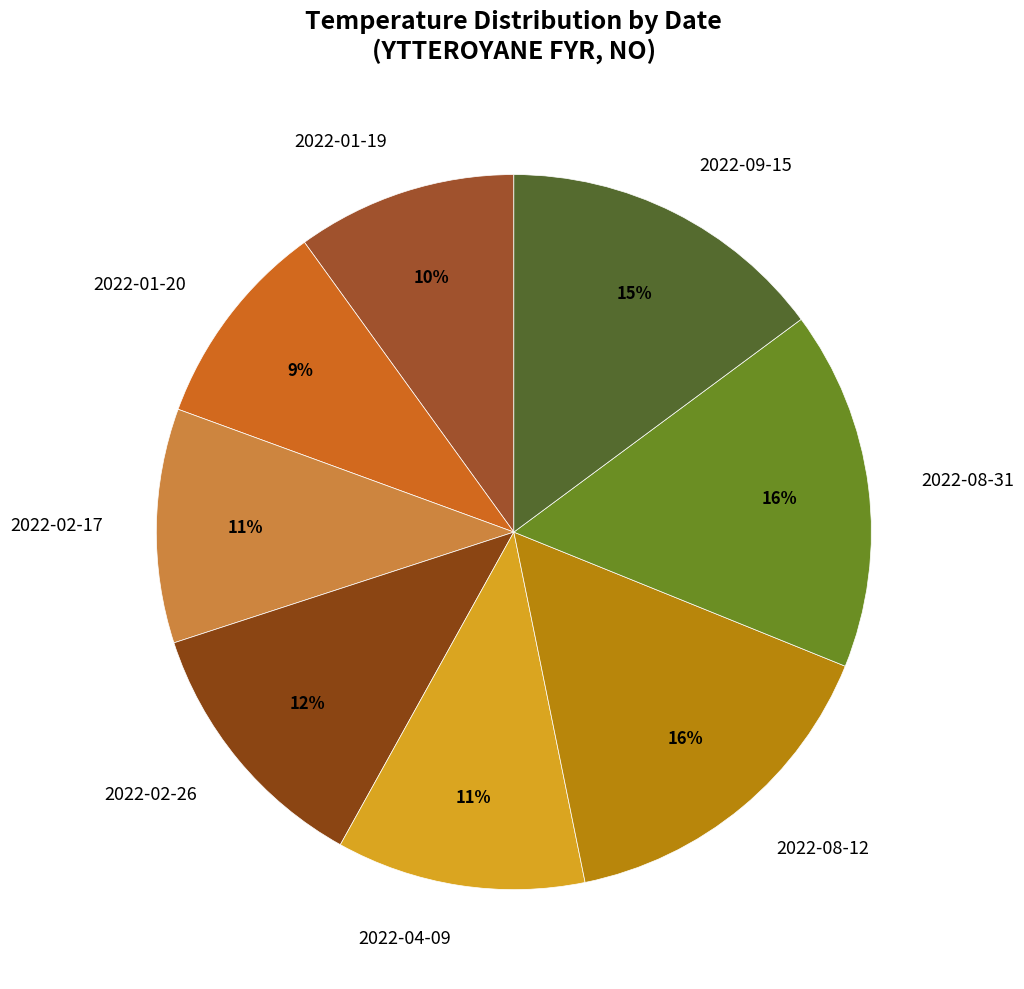

What is the ratio of the value at 2022-04-09 to the value at 2022-08-31?

0.7